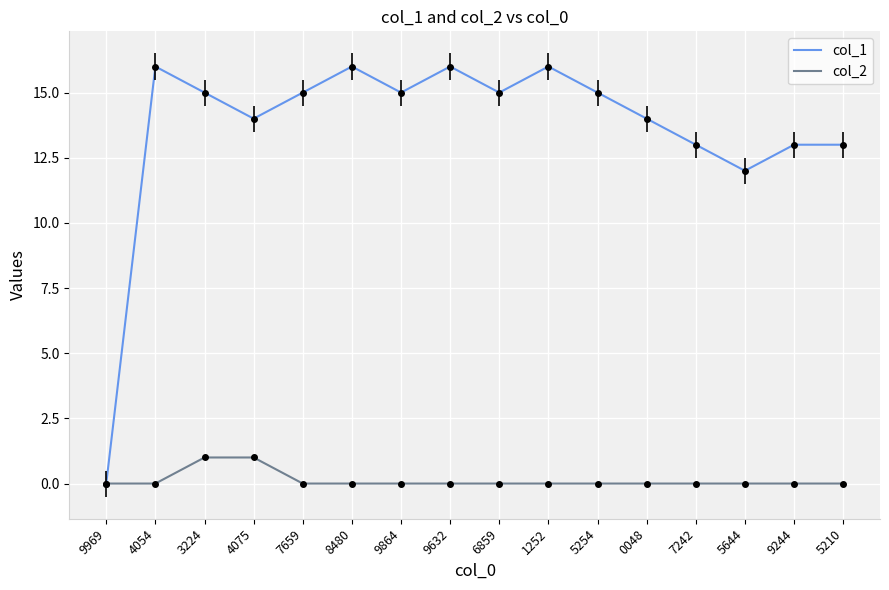

Which series changed the most between 5254 and 7242?

col_1